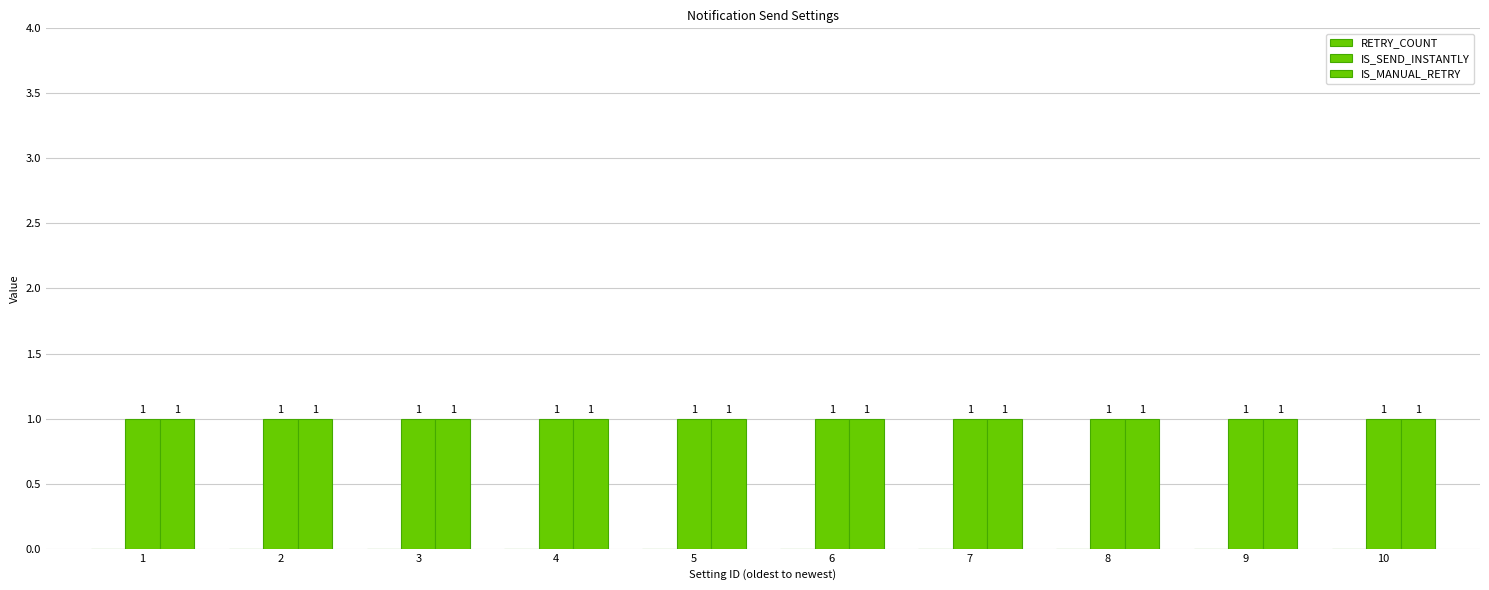

What is the sum of all IS_SEND_INSTANTLY values?

10